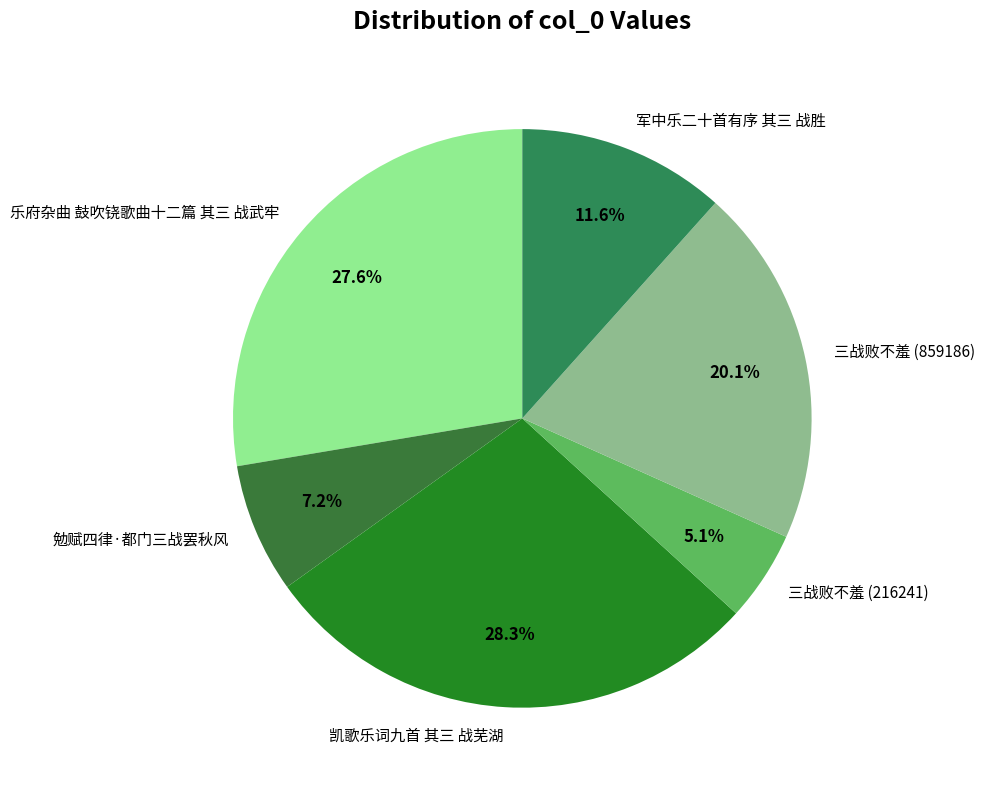

Which category has the smallest portion of the pie?

三战败不羞 (216241)